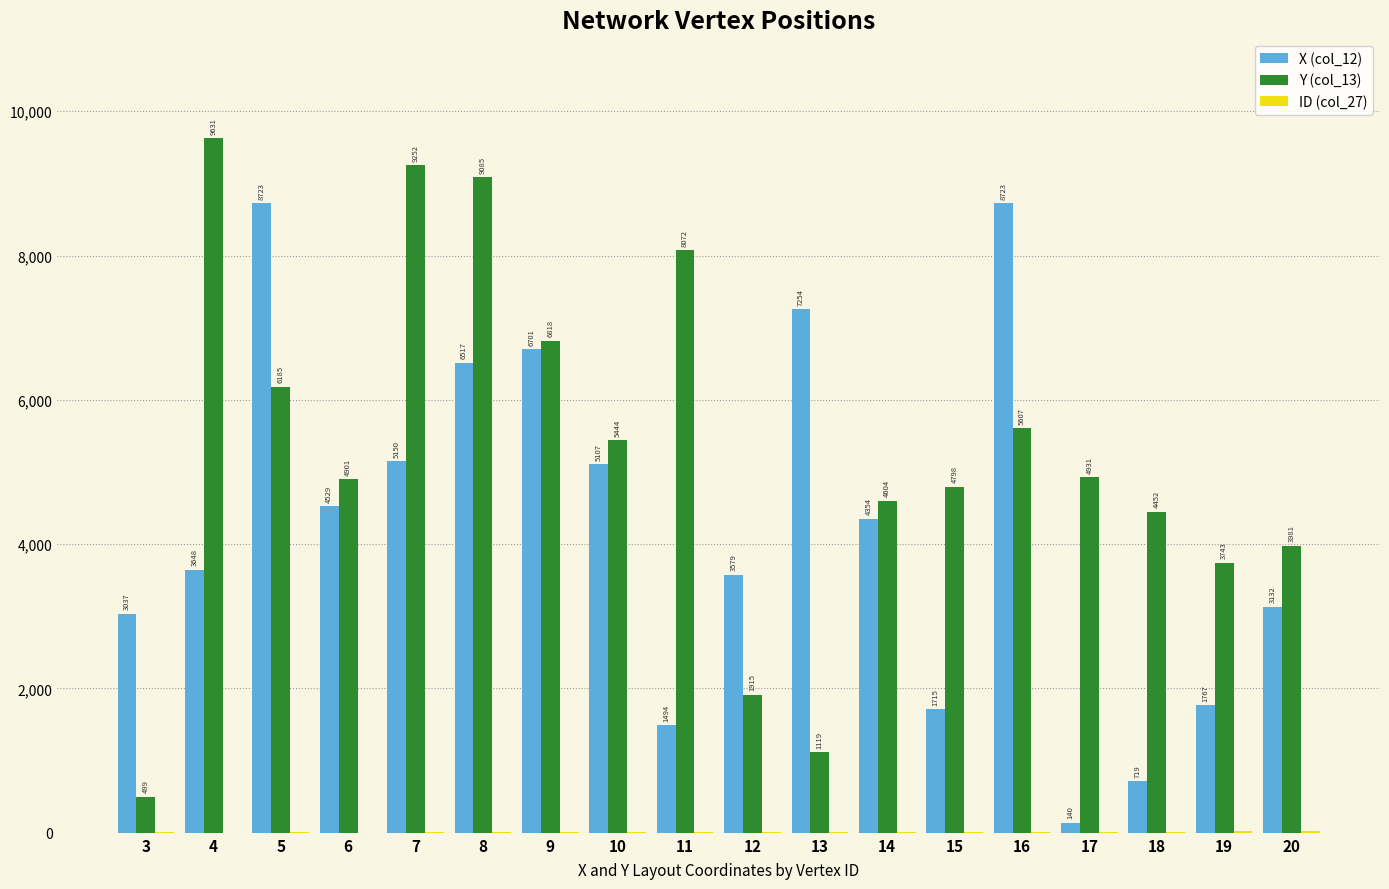

At which category does the chart reach its peak across all series?

4